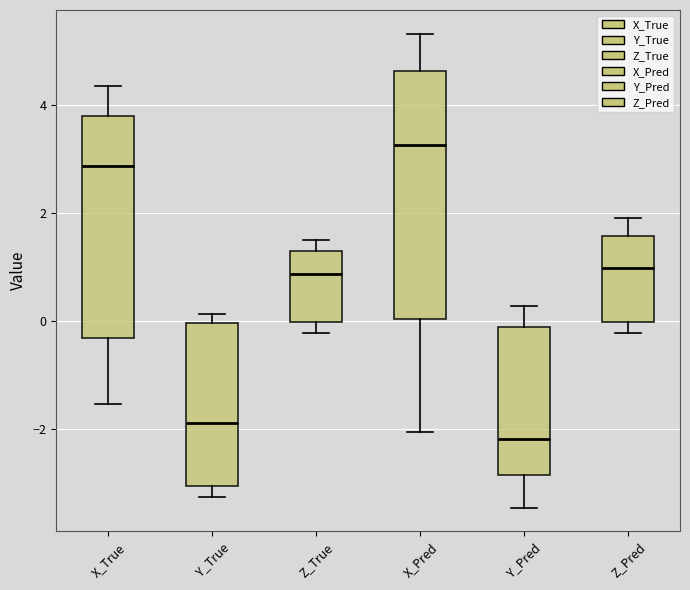

Reading left to right, transcribe this box plot: for each box, give where its median line is, the range the box spans, and where its two whiskers end, as read against the y-axis. The values are not printed on the chart, so give them approximately, as read against the axis.

X_True: median 2.8, box -0.4 to 3.8, whiskers -1.6 to 4.4
Y_True: median -1.8, box -3.0 to 0.0, whiskers -3.2 to 0.2
Z_True: median 0.8, box 0.0 to 1.4, whiskers -0.2 to 1.4 (just above the box's upper edge)
X_Pred: median 3.2, box 0.0 to 4.6, whiskers -2.0 to 5.4
Y_Pred: median -2.2, box -2.8 to -0.2, whiskers -3.4 to 0.2
Z_Pred: median 1.0, box 0.0 to 1.6, whiskers -0.2 to 2.0